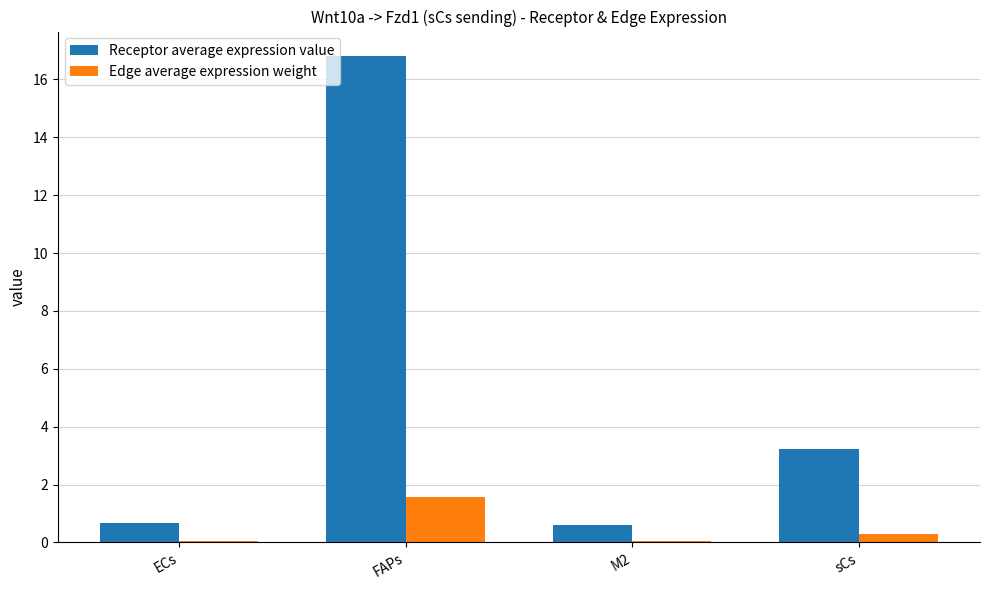

Are the bars grouped side by side (vs. stacked)?

Yes